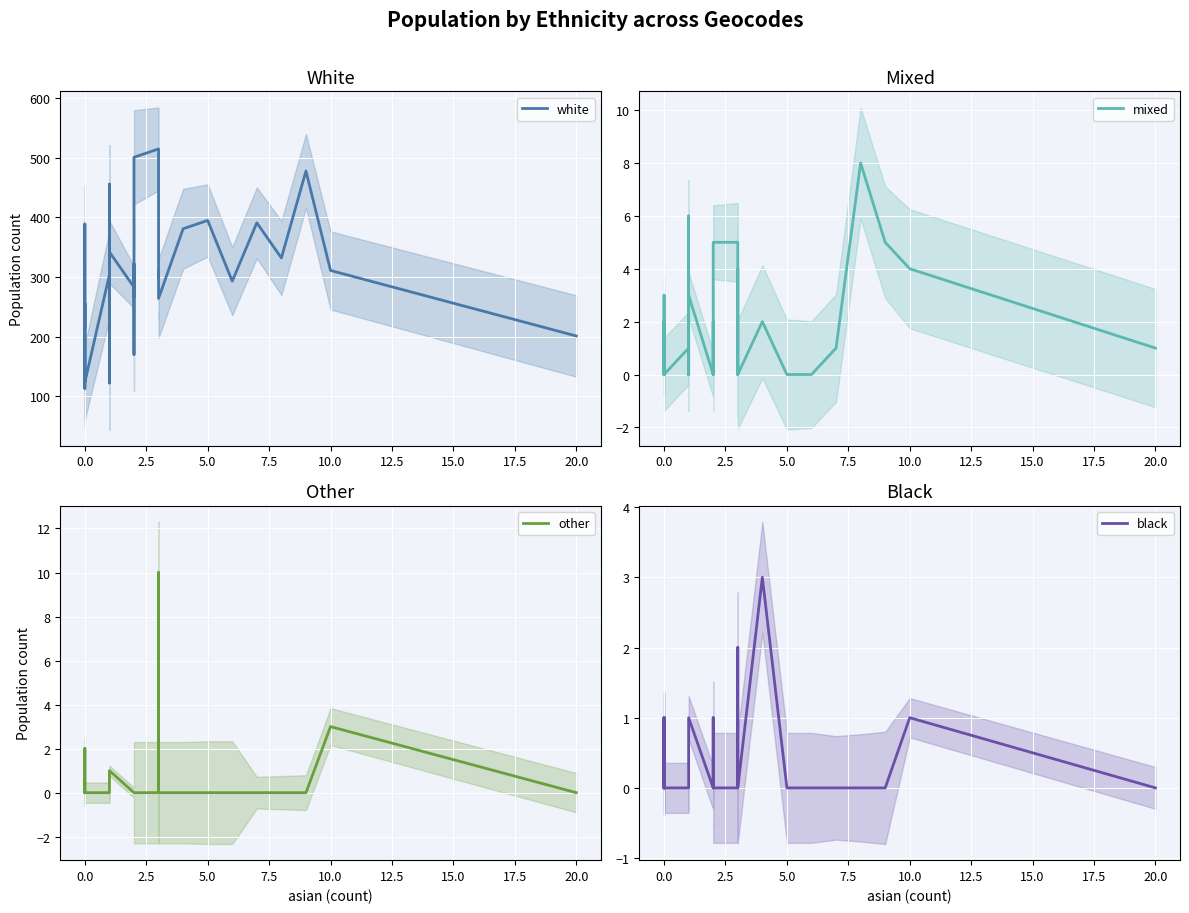

The other series shows 0 at 0.0. True or false?

True